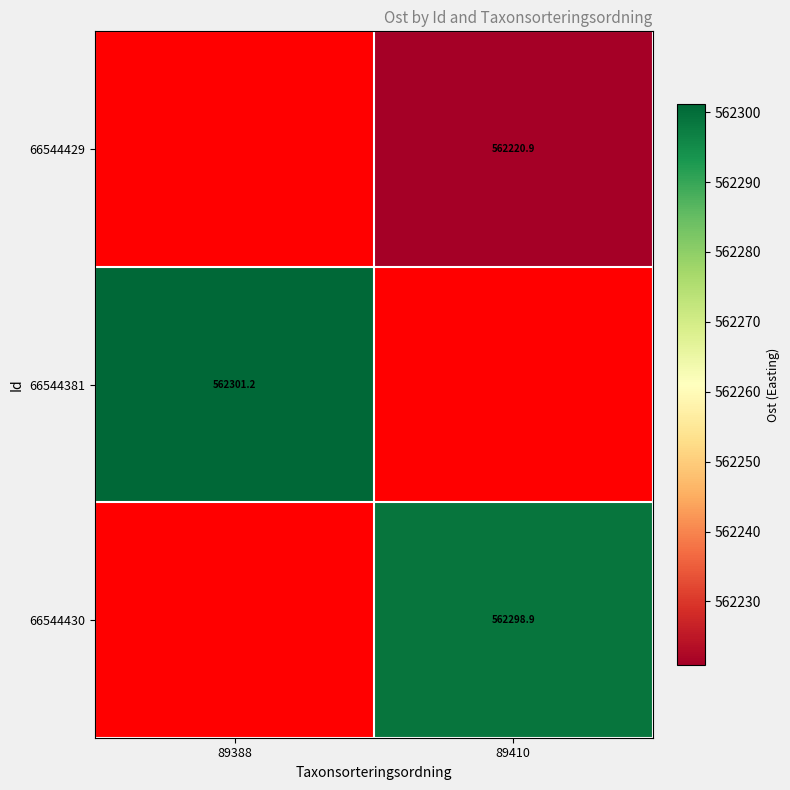

Is the value of 66544430 at 89410 greater than the value of 66544381 at 89388?

No